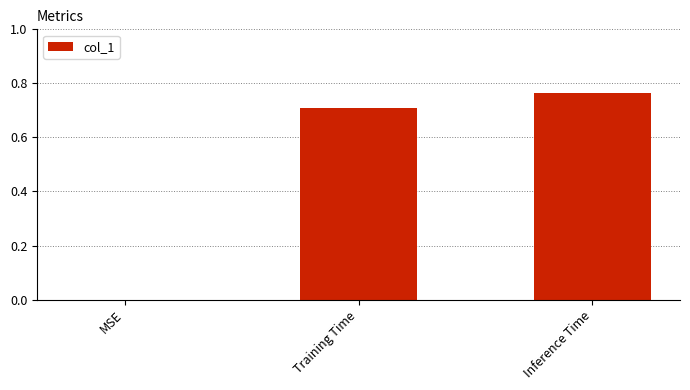

True or false: the data shows 1.2 at Training Time.

False